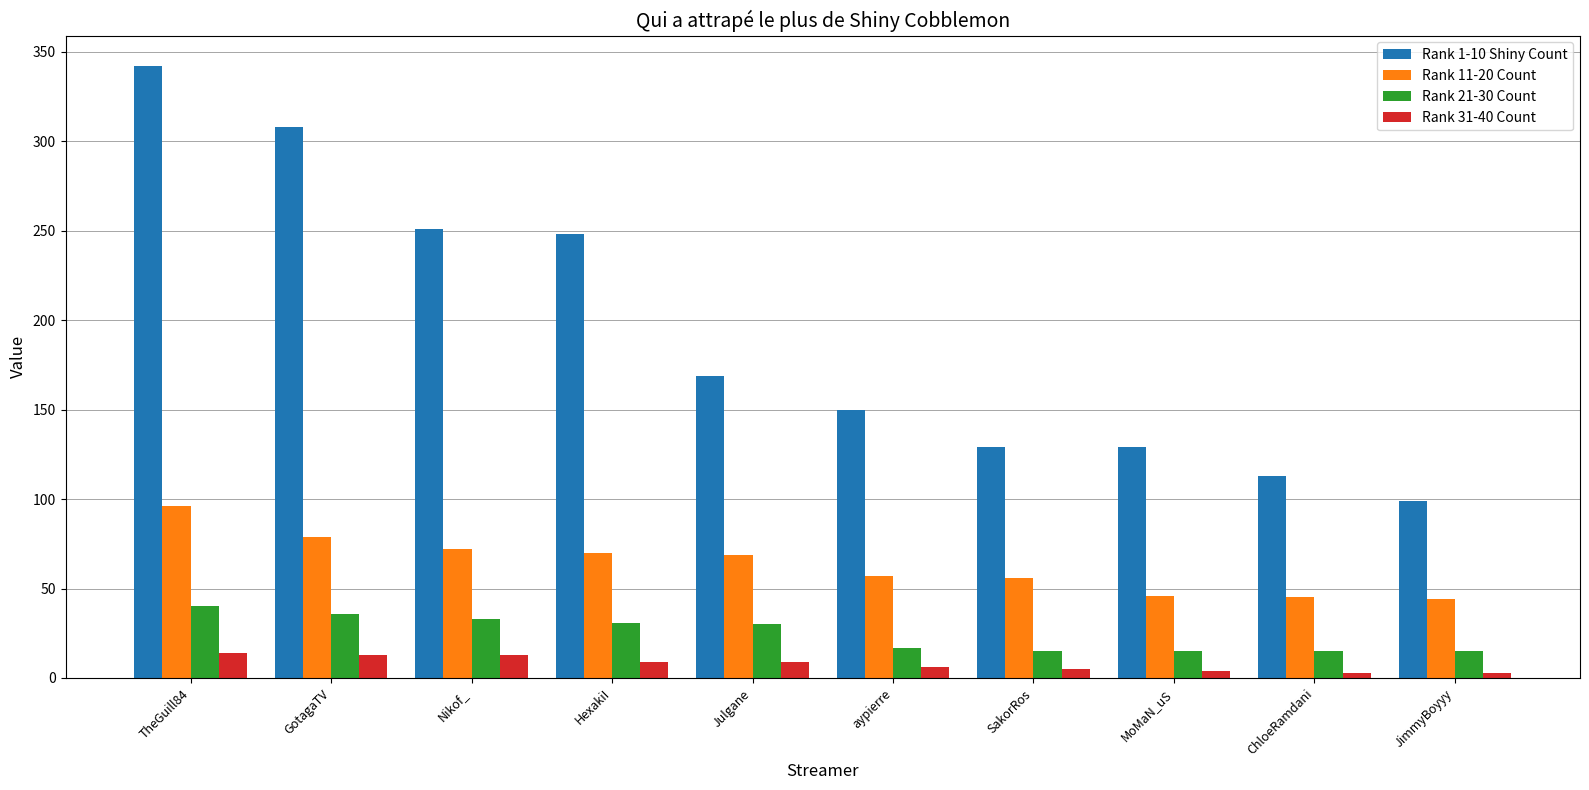

Is it true that Rank 31-40 Count equals 13 at GotagaTV?

True